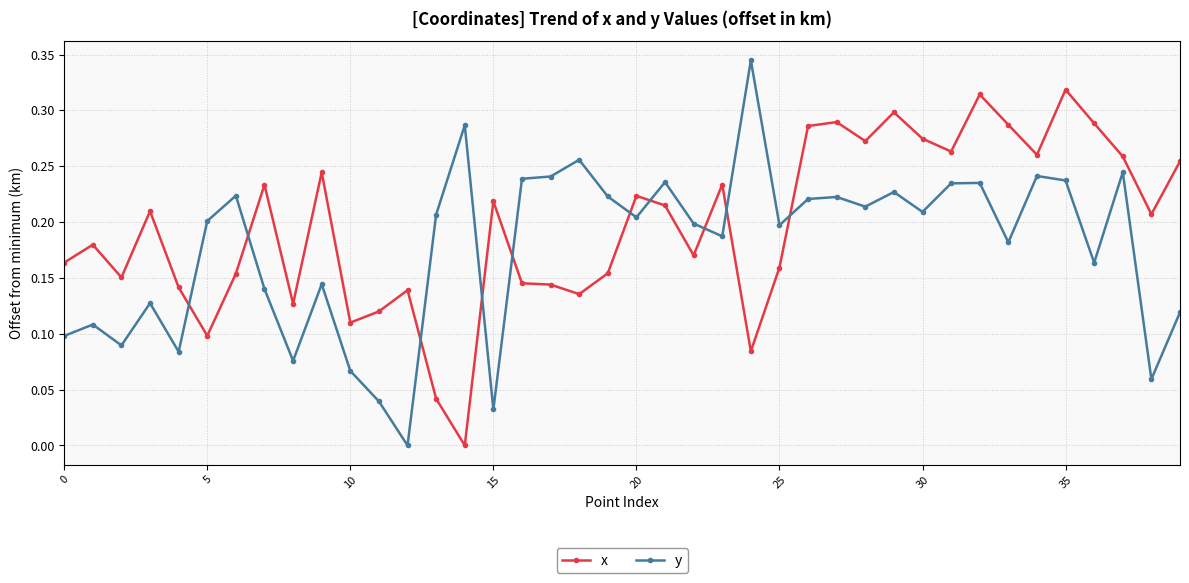

What is the sum of all y values?

7.1